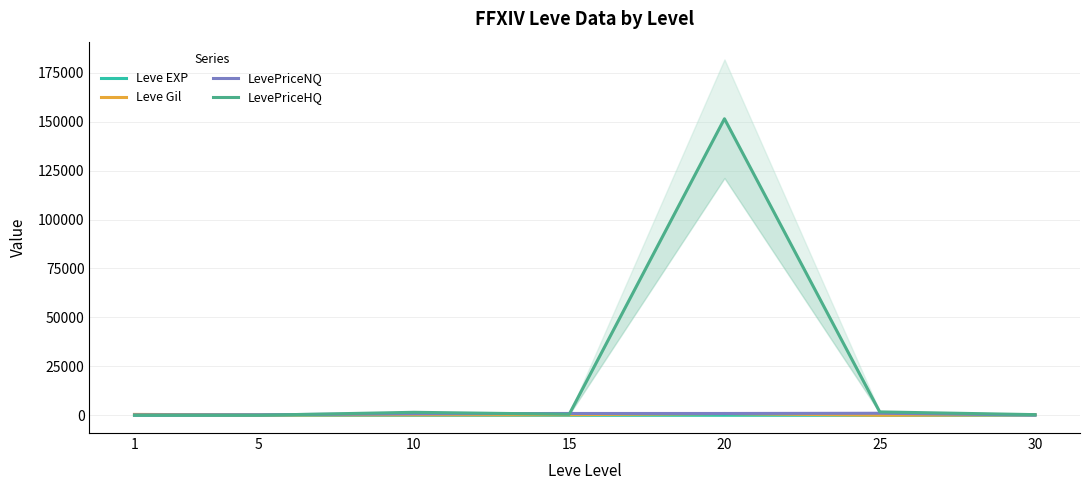

Which series has the largest total across all categories?

LevePriceHQ